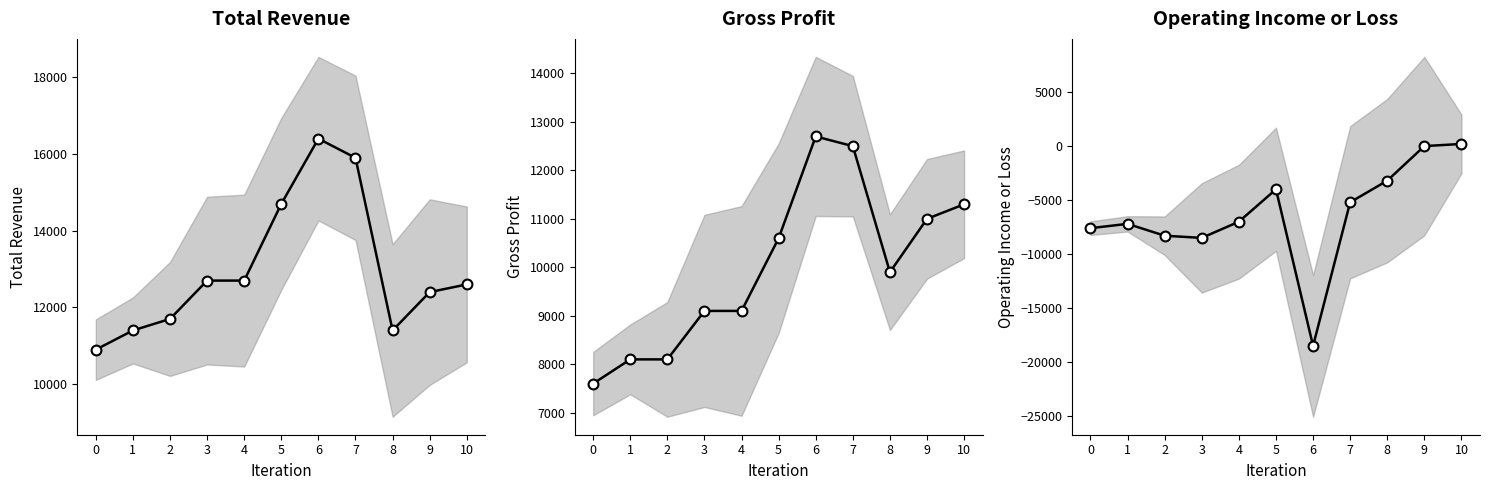

Which series reaches the minimum Y coordinate?

Operating Income or Loss